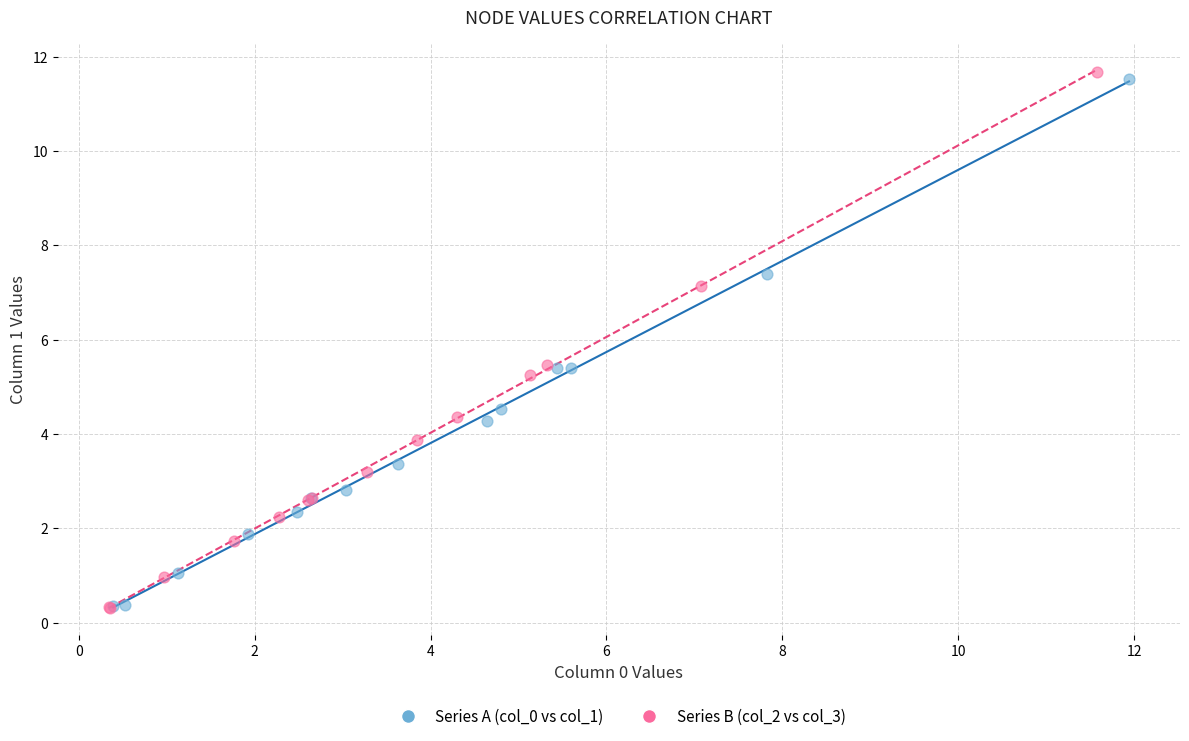

Which series has the largest Y range (max minus min)?

Series B (col_2 vs col_3)